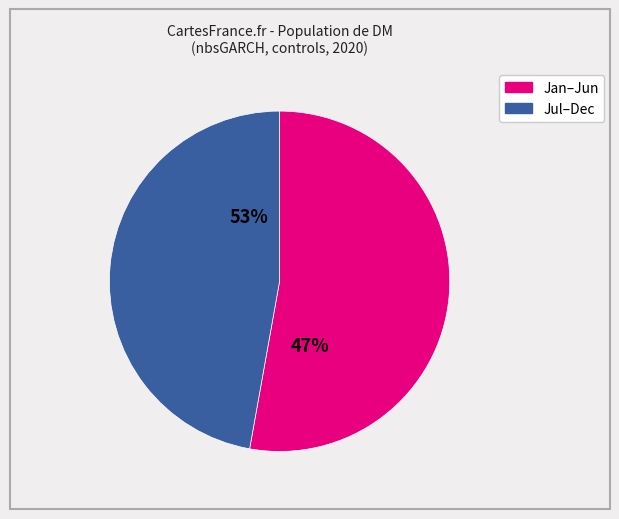

Is the sum of 11 and 6 greater than half?

No